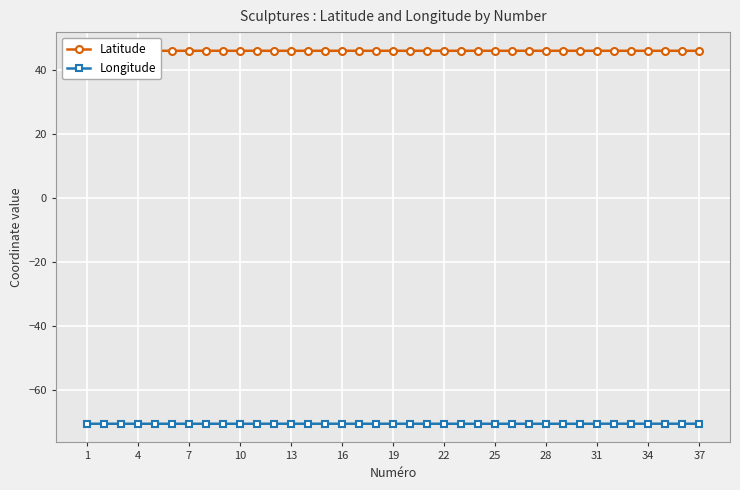

True or false: Longitude has more than 2 points higher than both neighbors.

True